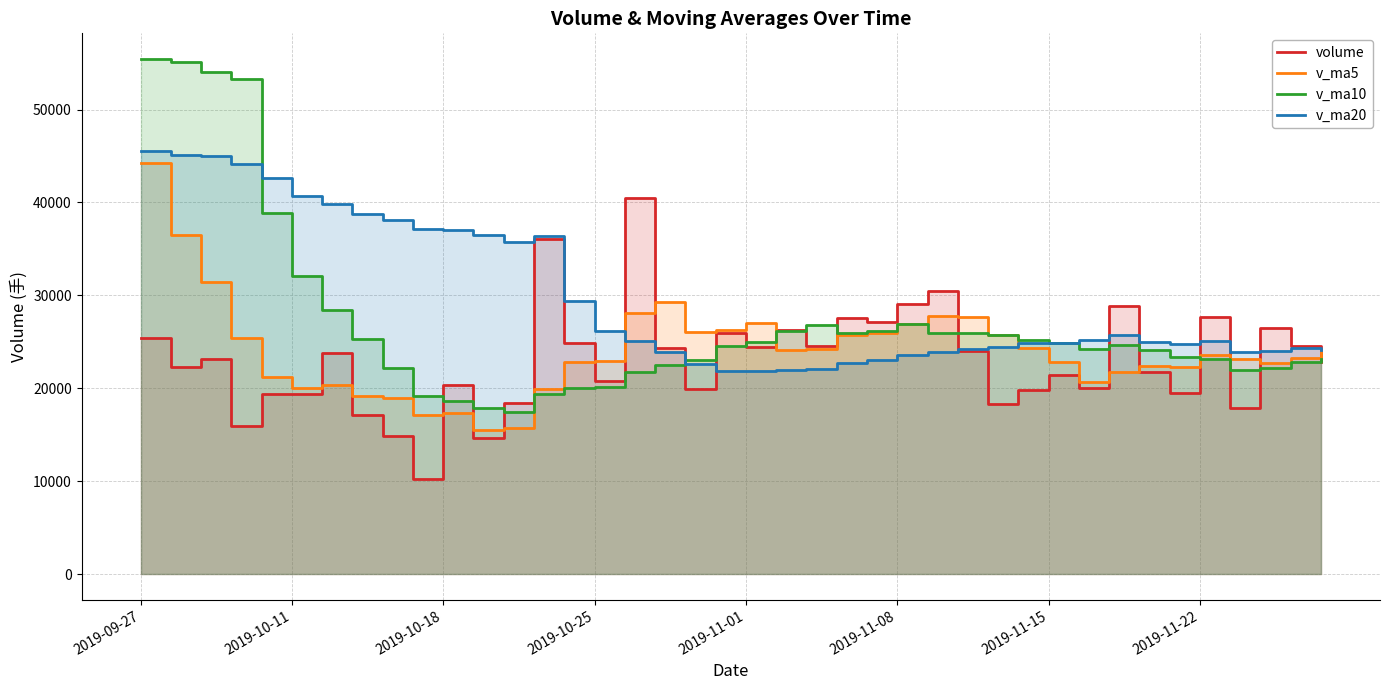

Between 14 and 21, which is larger?

21